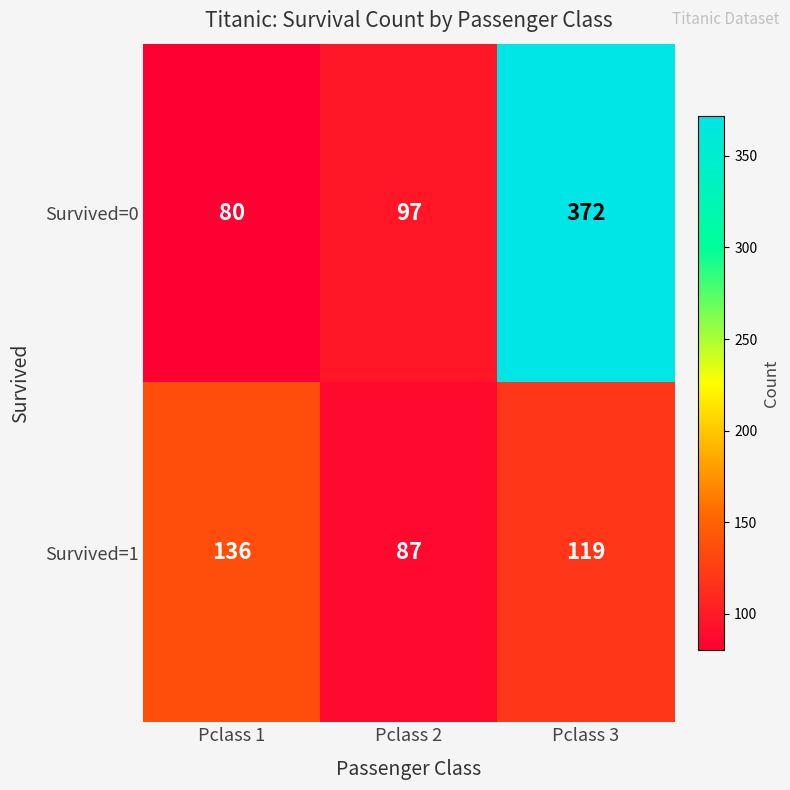

Is it true that Survived=1 equals 136 at Pclass 1?

True